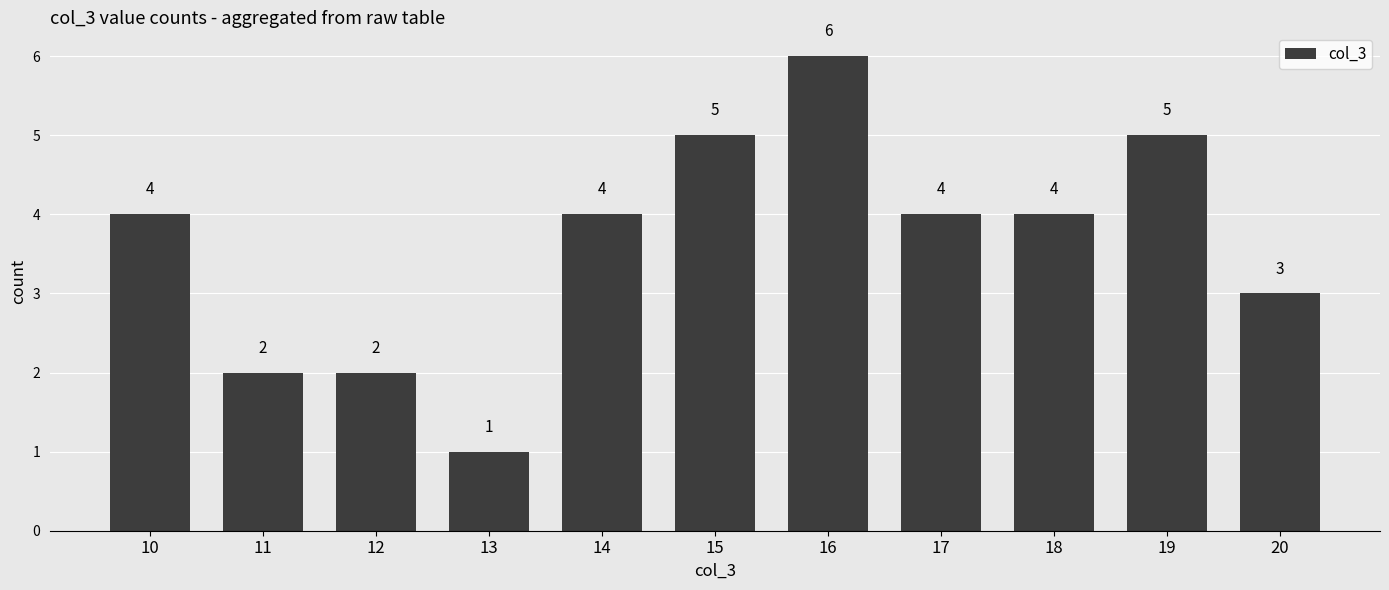

What is the change in value from 13 to 18?

+3